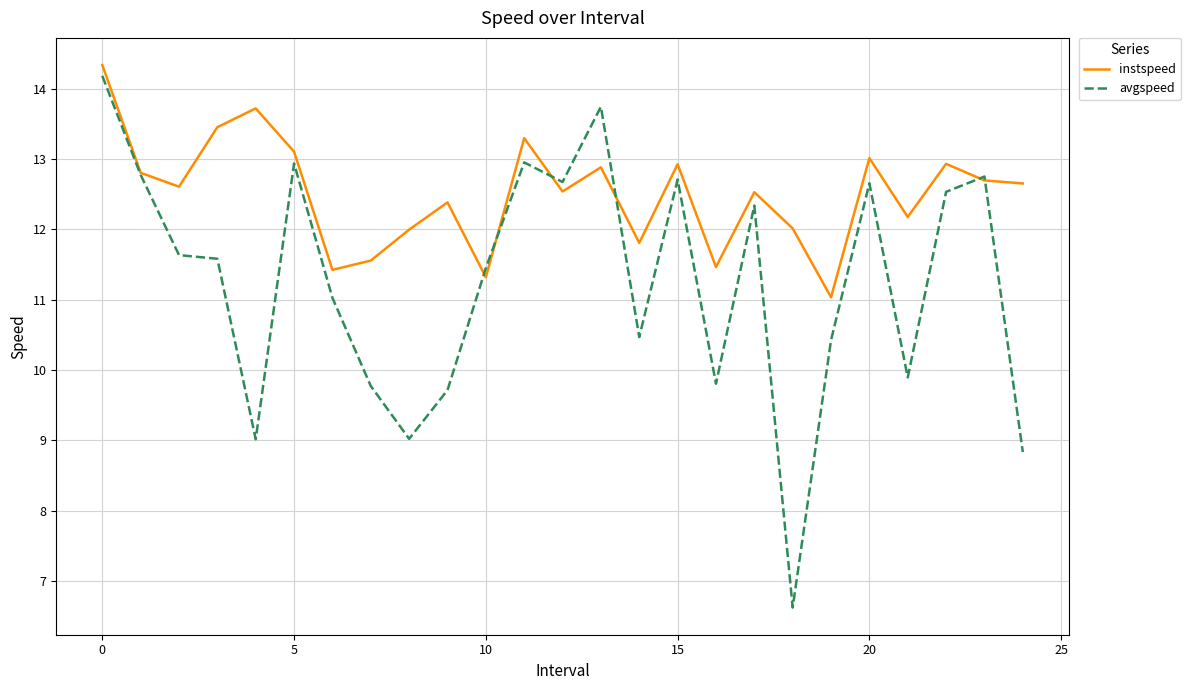

What are all the series names shown in the legend?

instspeed, avgspeed